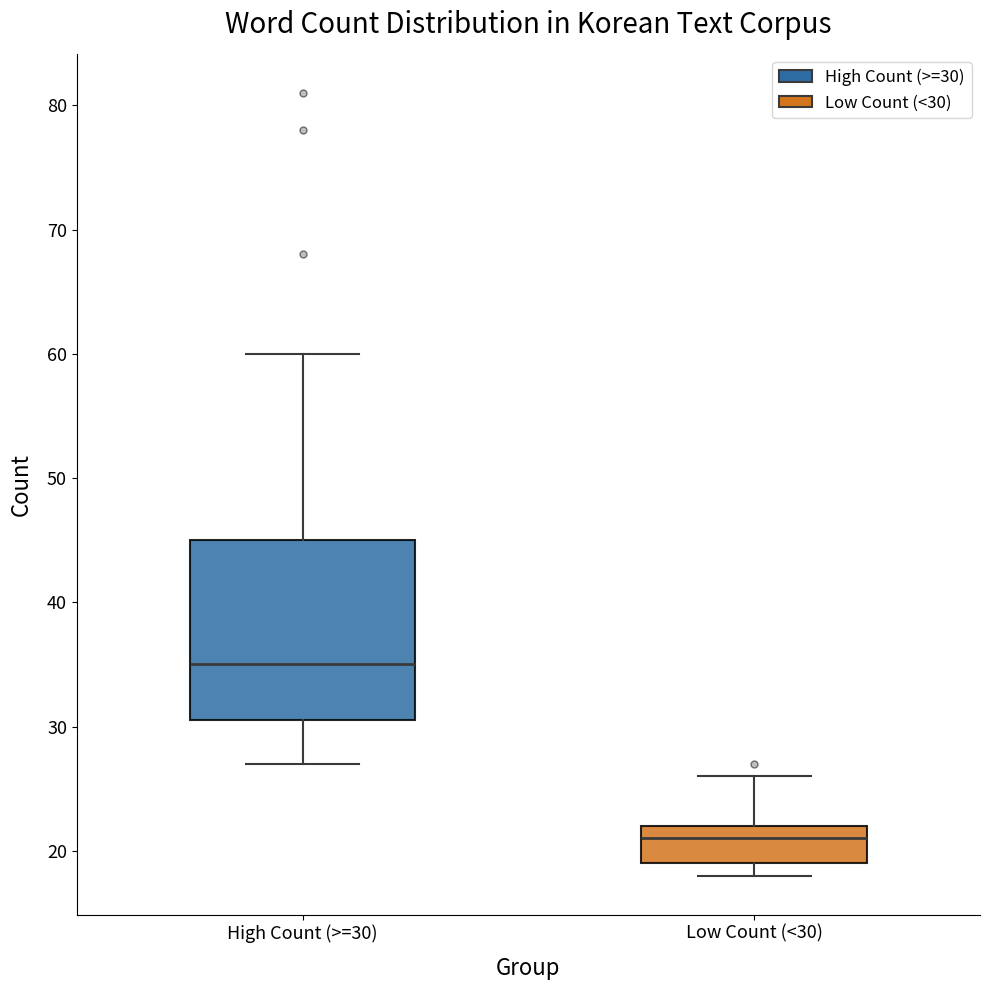

Which box is the tallest, from its lower edge to its upper edge?

High Count (>=30)